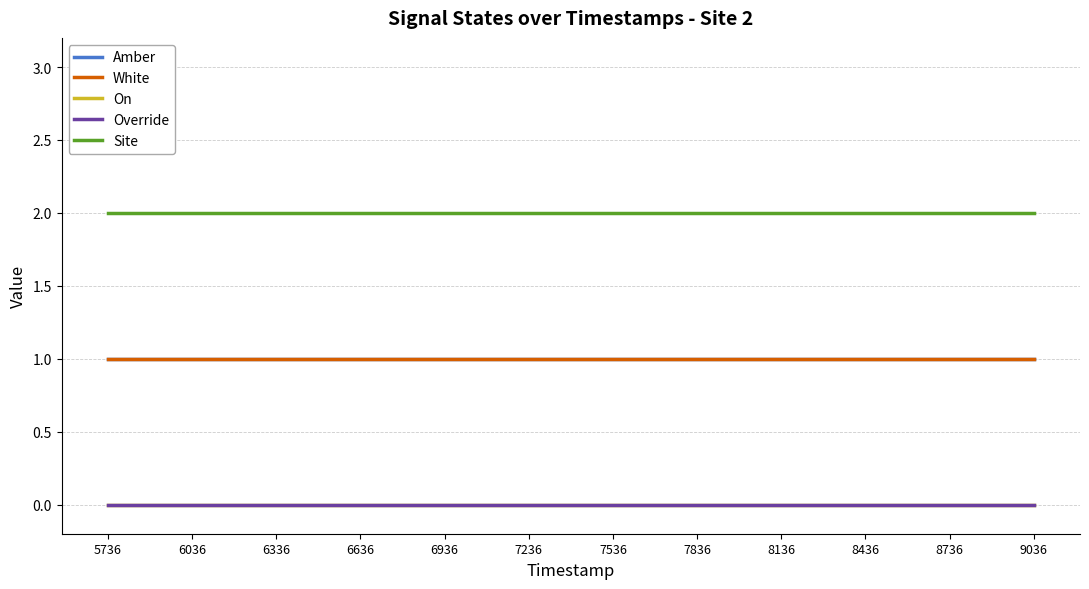

Does the chart have visible grid lines?

Yes